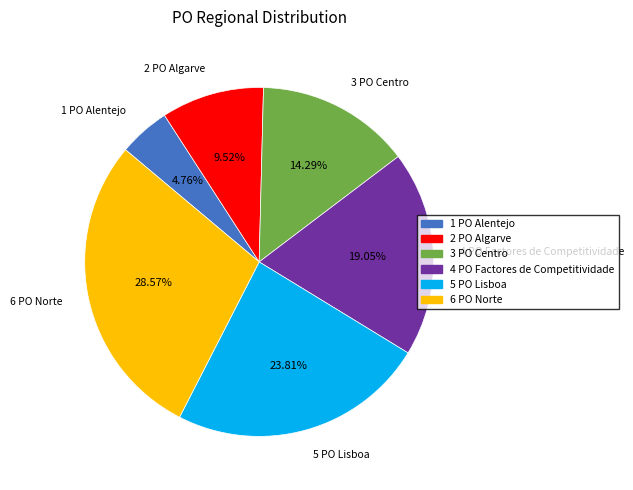

Between 3 PO Centro and 6 PO Norte, which is larger?

6 PO Norte